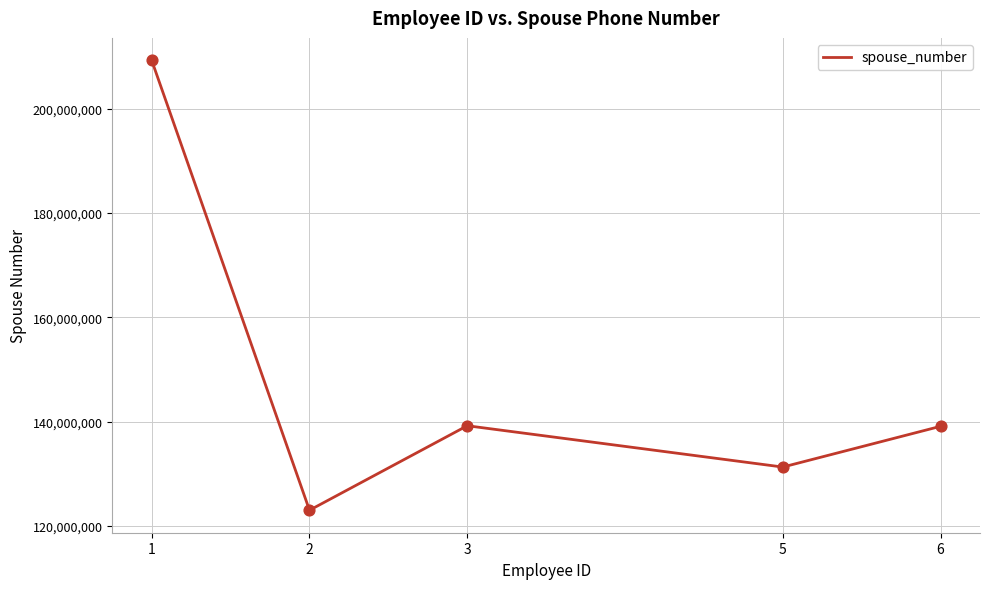

Which has a higher value, 2 or 3?

3